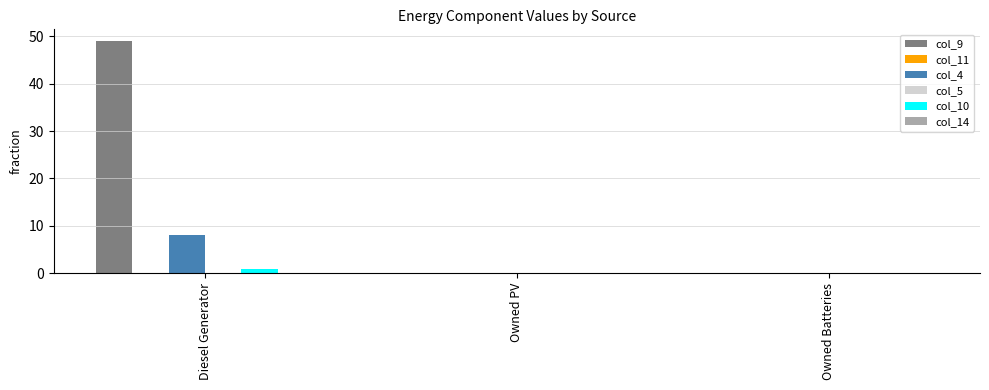

Reading left to right, list all the values displayed in this chart.

col_9: Diesel Generator=49.0	Owned PV=0.0	Owned Batteries=0.0
col_11: Diesel Generator=0.0	Owned PV=0.0	Owned Batteries=0.0
col_4: Diesel Generator=8.0	Owned PV=0.0	Owned Batteries=0.0
col_5: Diesel Generator=0.0	Owned PV=0.0	Owned Batteries=0.0
col_10: Diesel Generator=1.0	Owned PV=0.0	Owned Batteries=-0.0
col_14: Diesel Generator=0.0	Owned PV=0.0	Owned Batteries=0.0